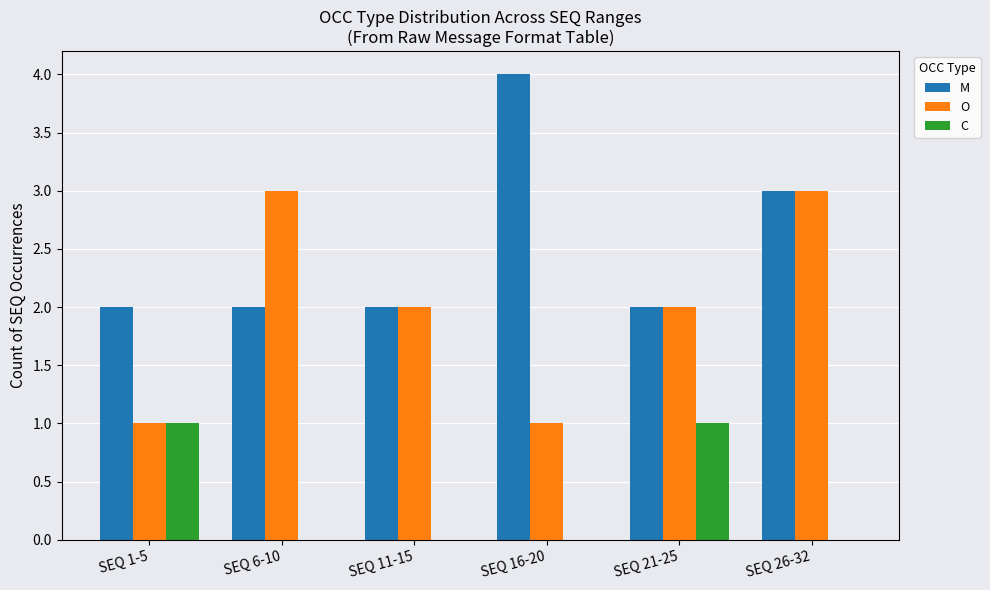

What is the approximate value of M at SEQ 1-5?

2